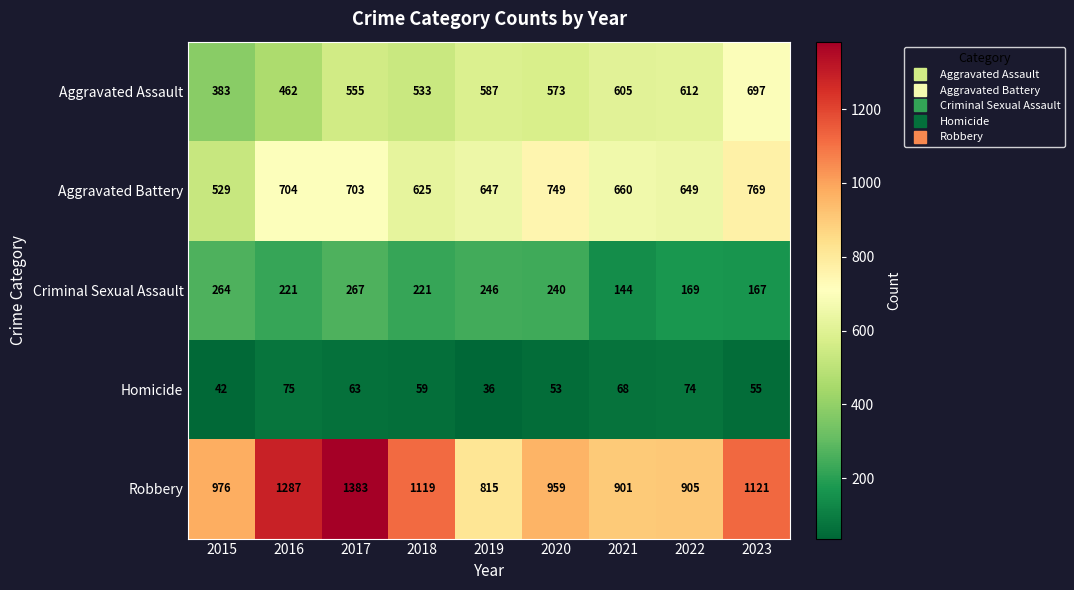

Which series has the largest range (max minus min)?

Robbery